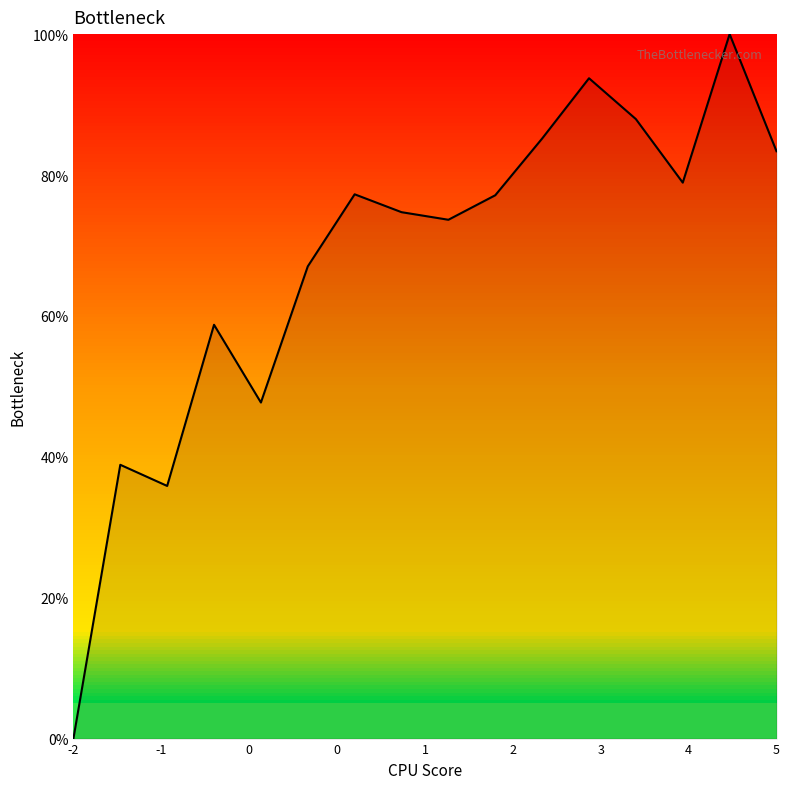

What is the difference between the maximum and second lowest values?

64.1